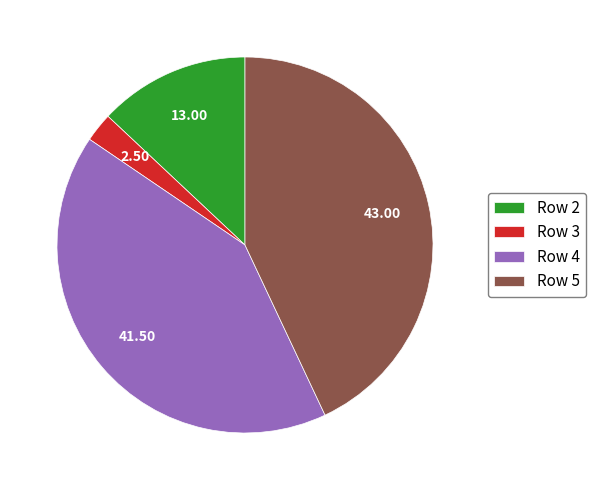

Rank the categories by value from highest to lowest.

Row 5, Row 4, Row 2, Row 3